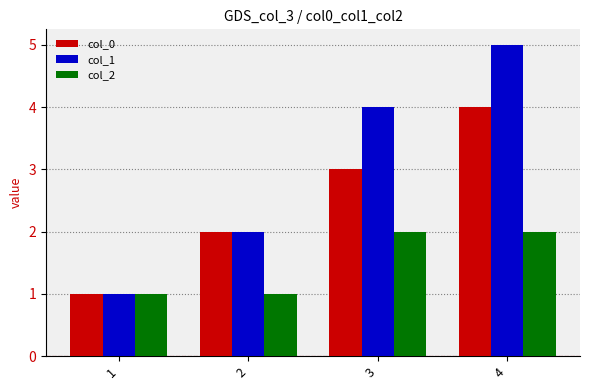

Count the number of categories in the chart.

4